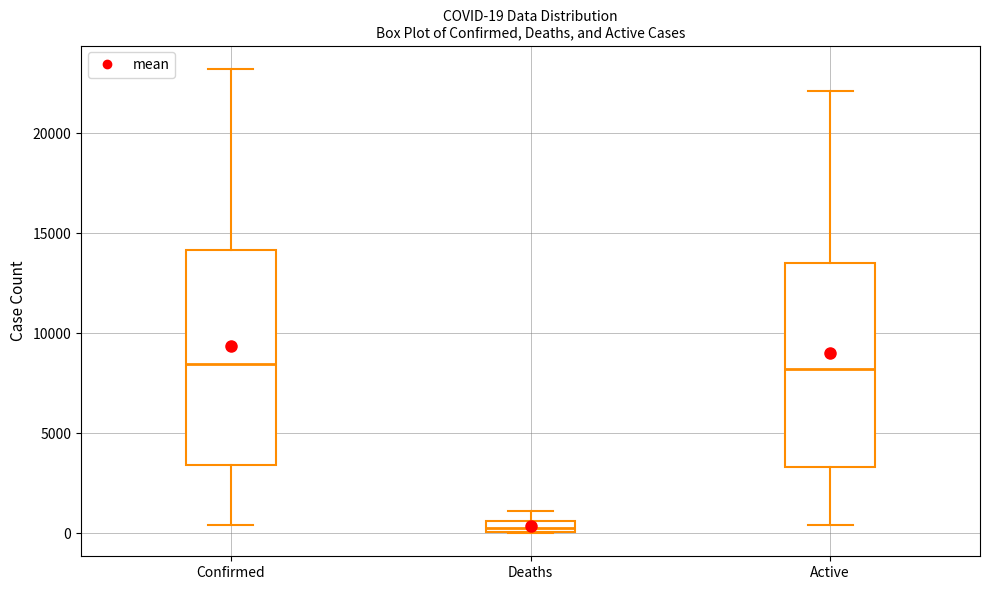

Which box is the tallest, from its lower edge to its upper edge?

Confirmed